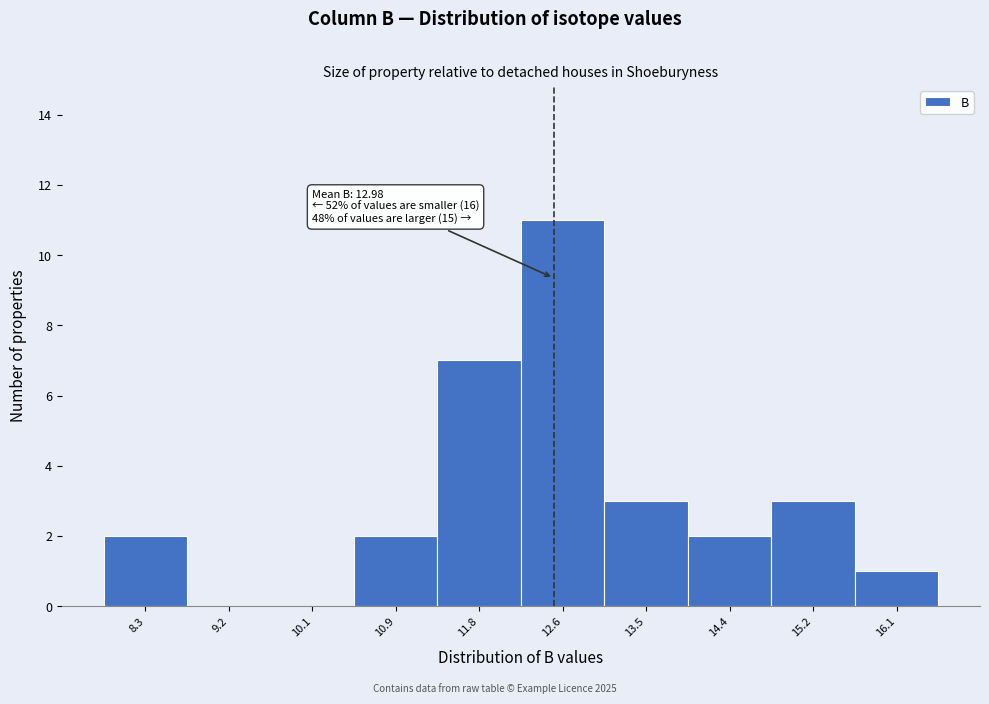

Reading left to right, list all the values displayed in this chart.

8.3=2	9.2=0	10.1=0	10.9=2	11.8=7	12.6=11	13.5=3	14.4=2	15.2=3	16.1=1